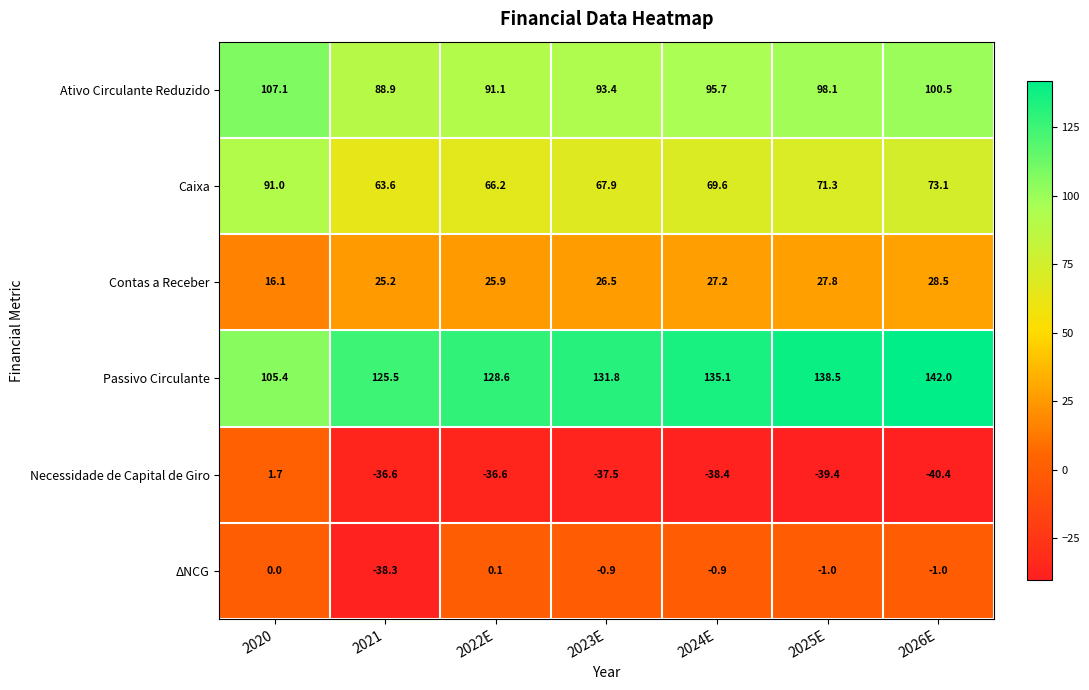

Which series has the largest total across all categories?

Passivo Circulante